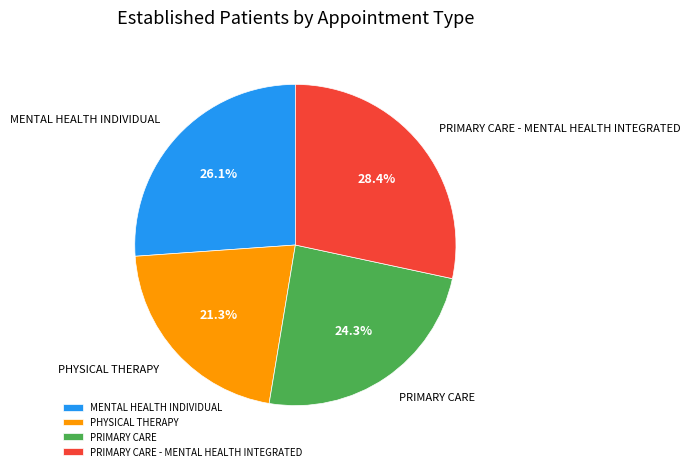

What is the ratio of the value at PHYSICAL THERAPY to the value at MENTAL HEALTH INDIVIDUAL?

0.8